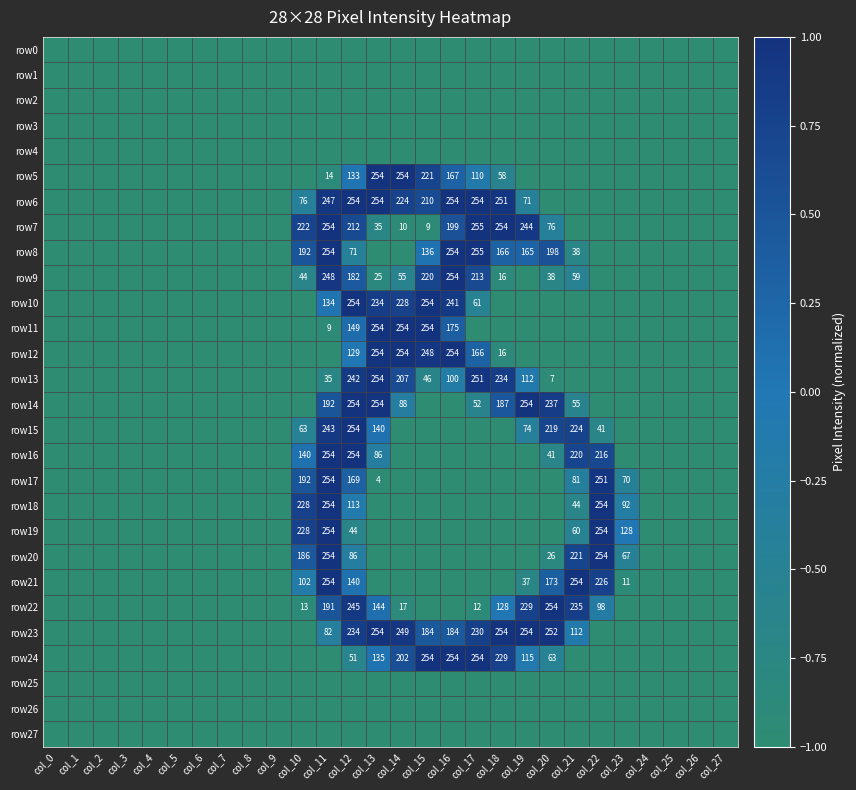

True or false: row8 has a value of 355 at col_16.

False